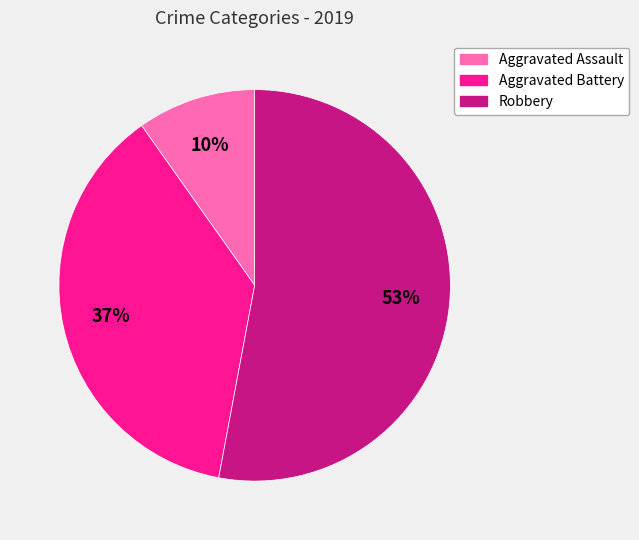

To the nearest percent, what is the average slice percentage?

33%